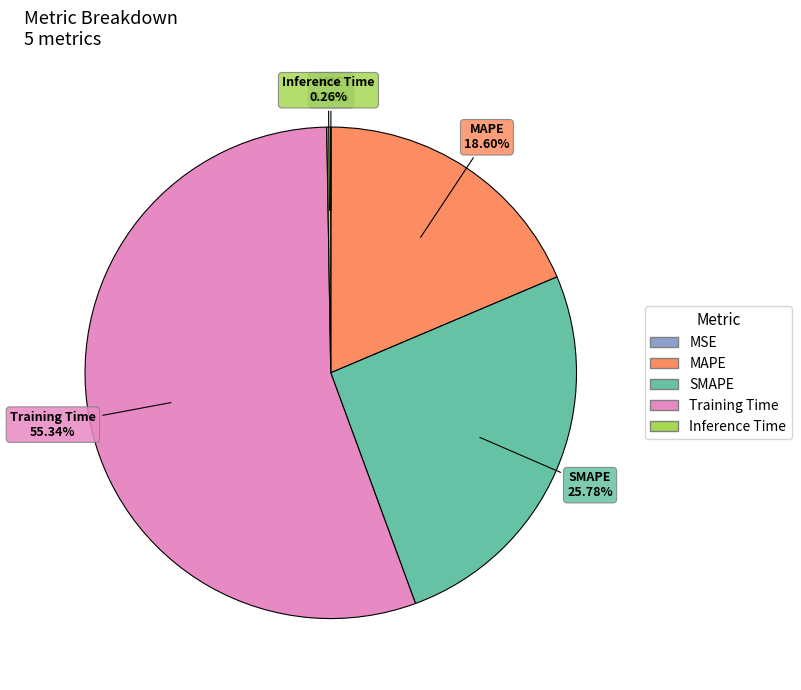

To the nearest percent, what percentage of the pie is MAPE?

19%